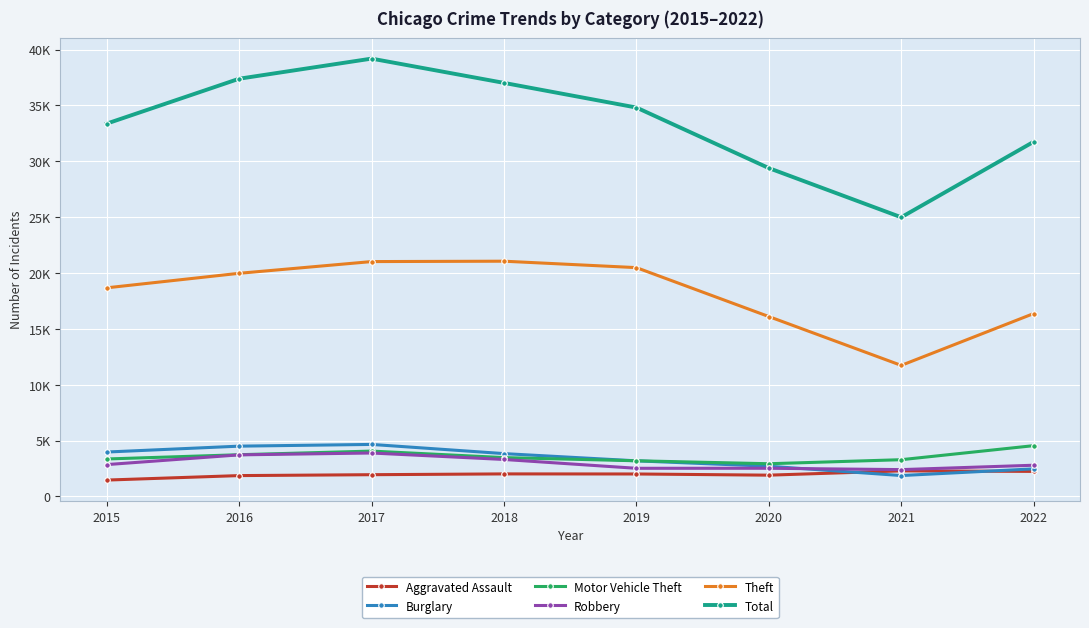

Does the chart have visible grid lines?

Yes